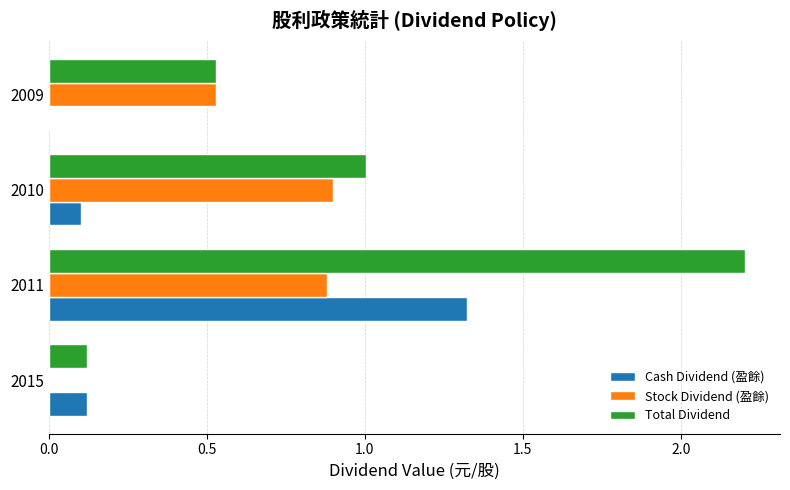

Which series has the largest total across all categories?

Total Dividend